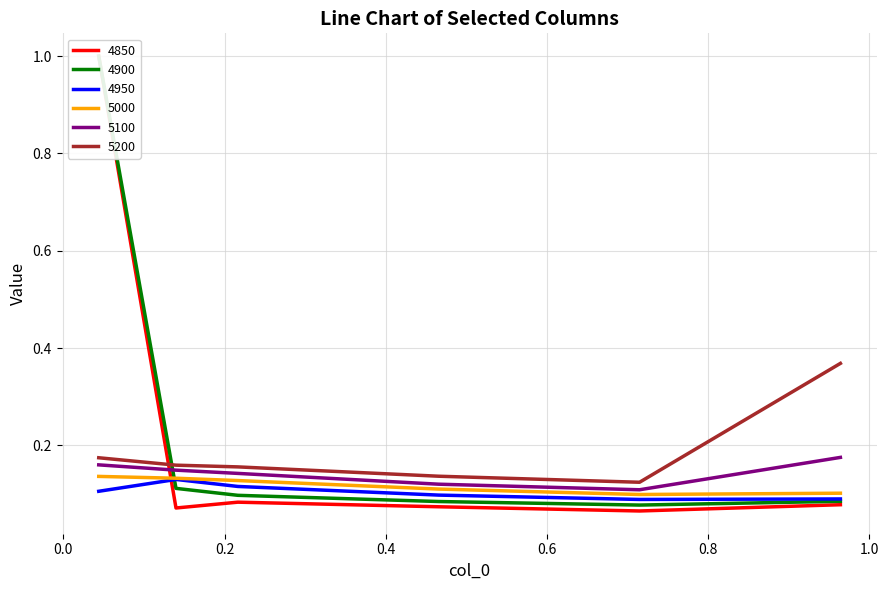

At how many categories does at least one series exceed 0?

6